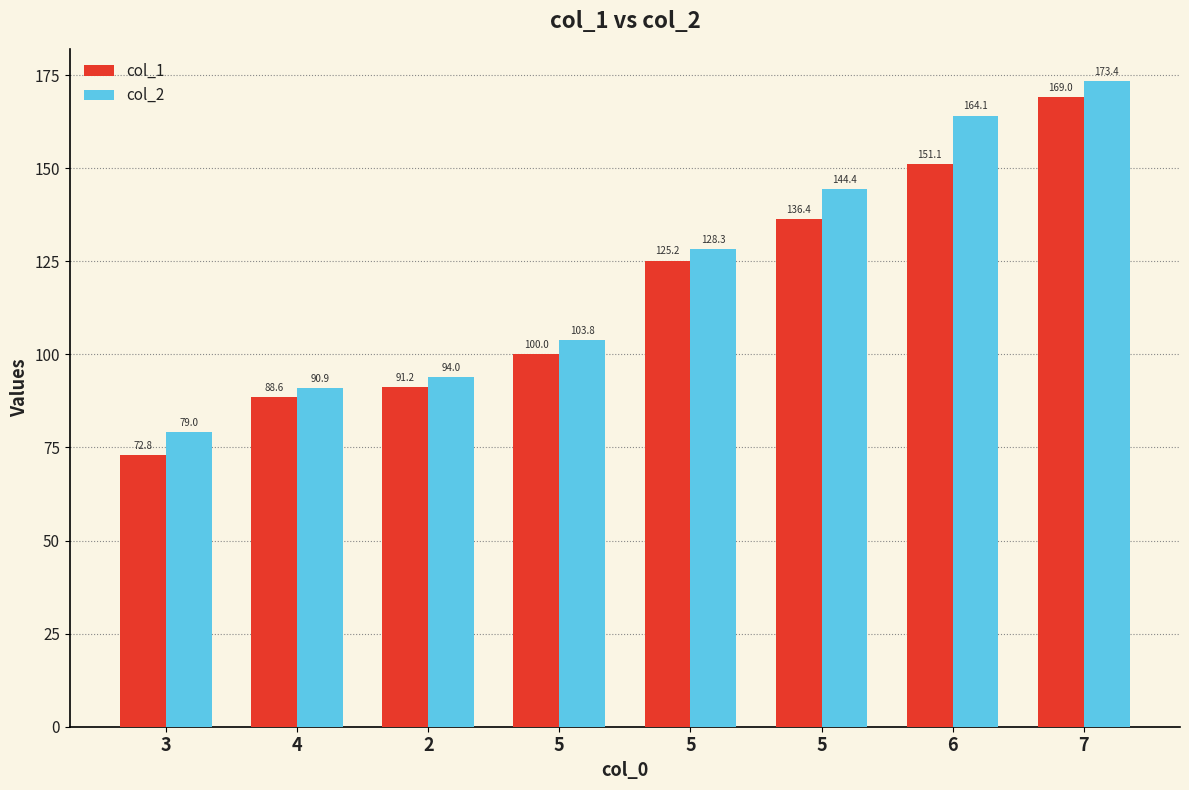

At which label does col_2 first exceed 128?

5